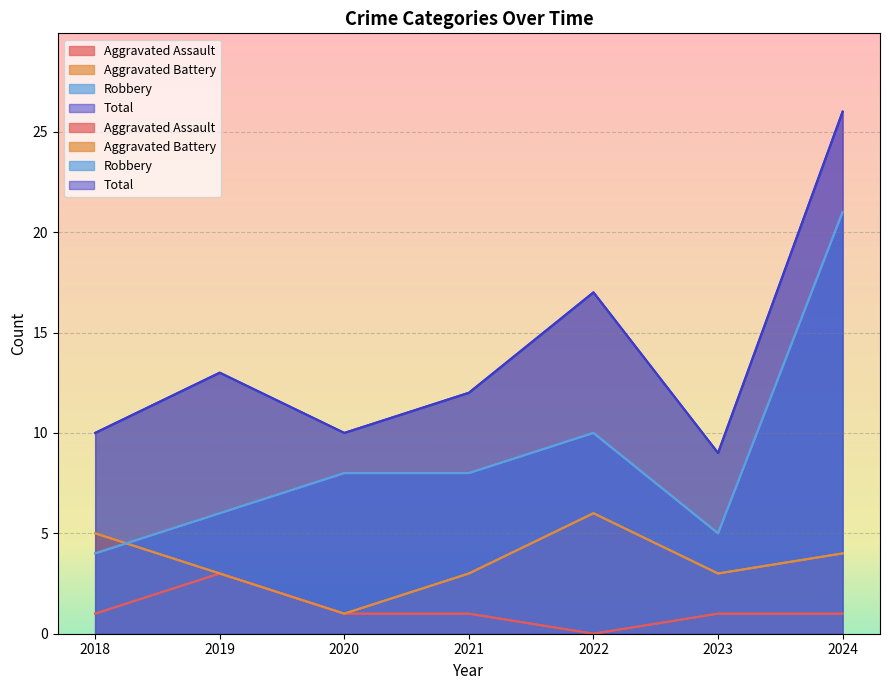

What is the difference between the maximum and minimum values in the Aggravated Assault series?

3